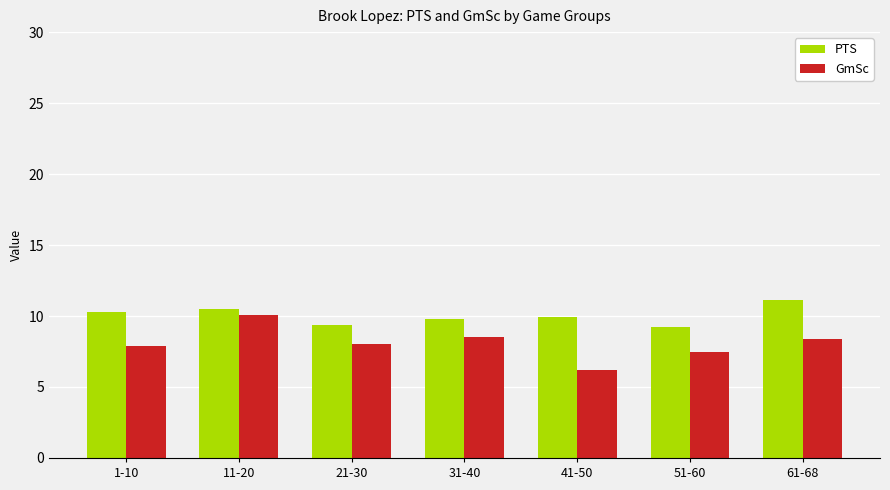

Count the number of data series in this chart.

2